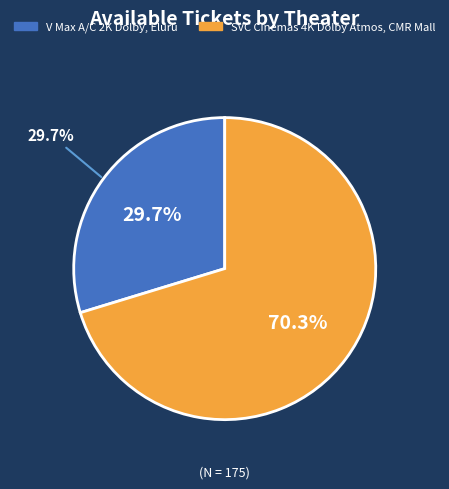

What percentage do V Max A/C 2K Dolby, Eluru and SVC Cinemas 4K Dolby Atmos, CMR Mall together represent?

100.0%